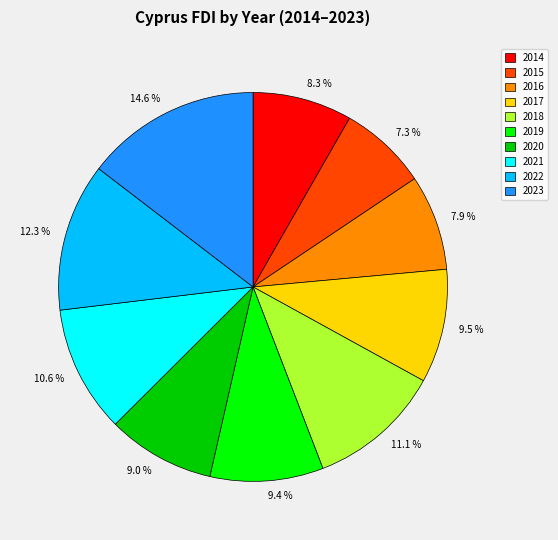

Is there a majority slice in this chart?

No